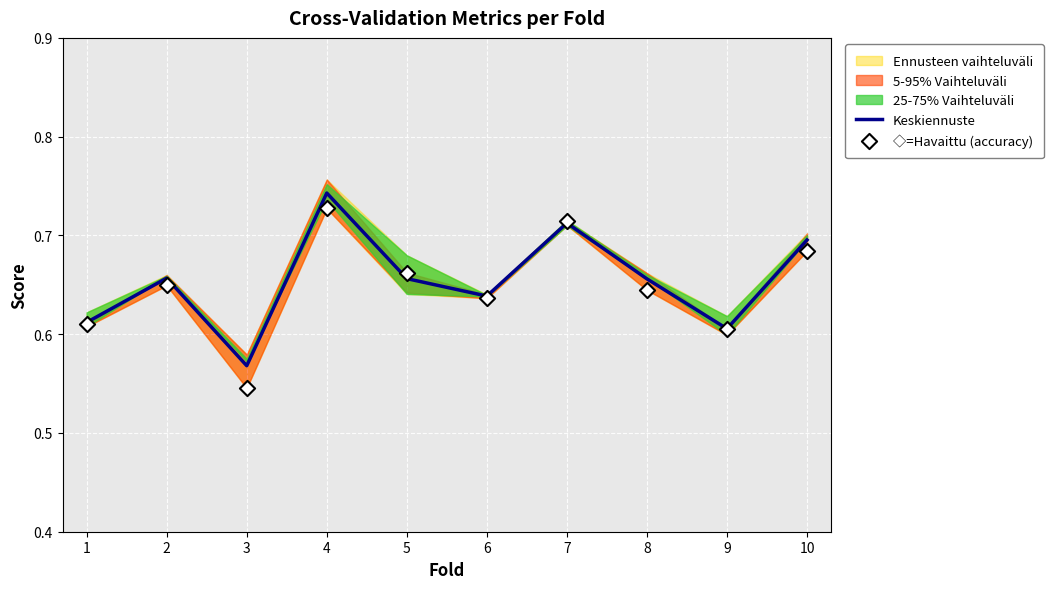

At which category is the sum across all series the highest?

4